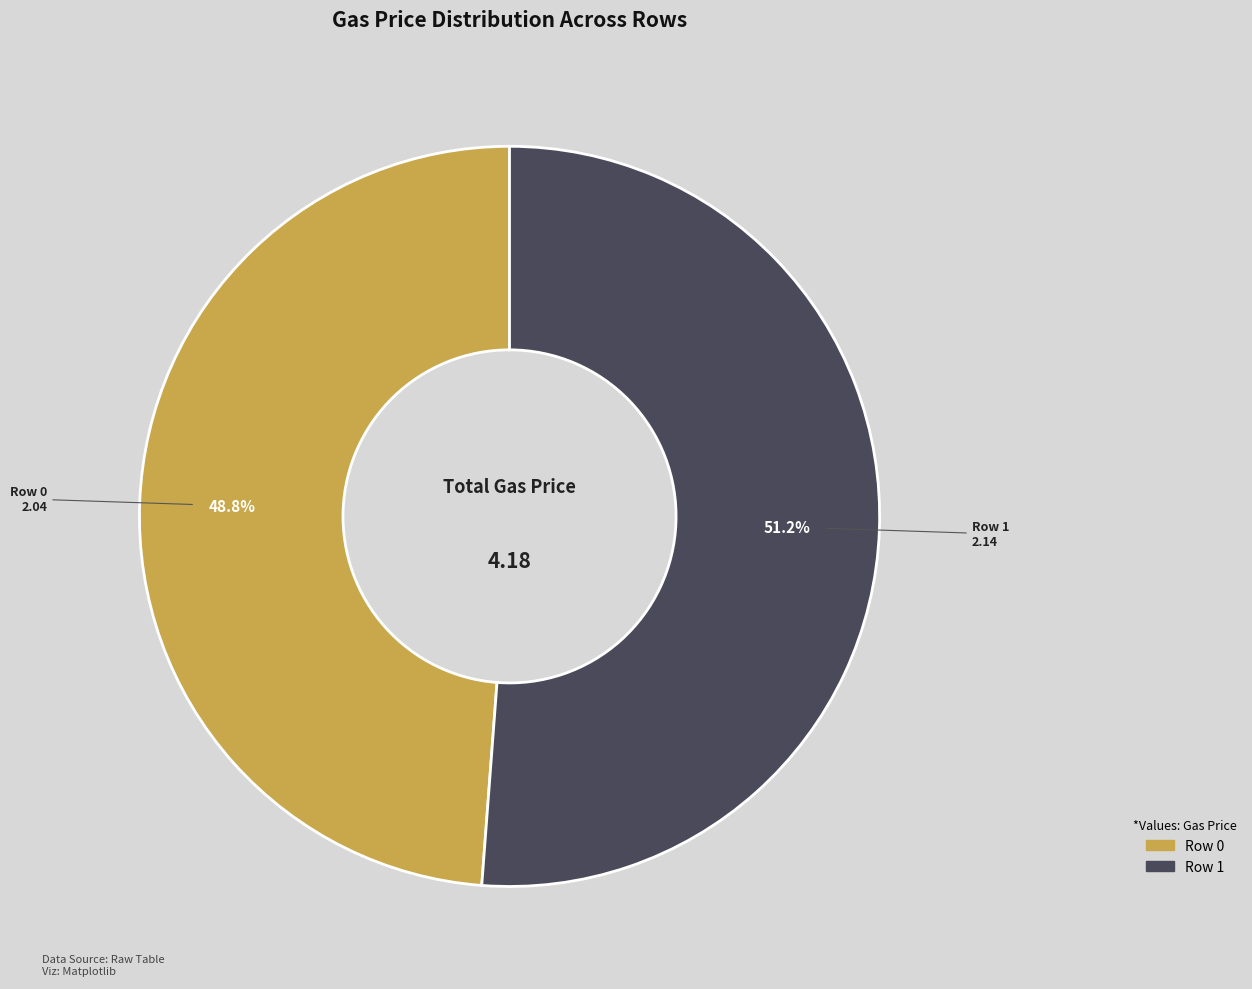

Is Row 1 the majority of the pie?

Yes